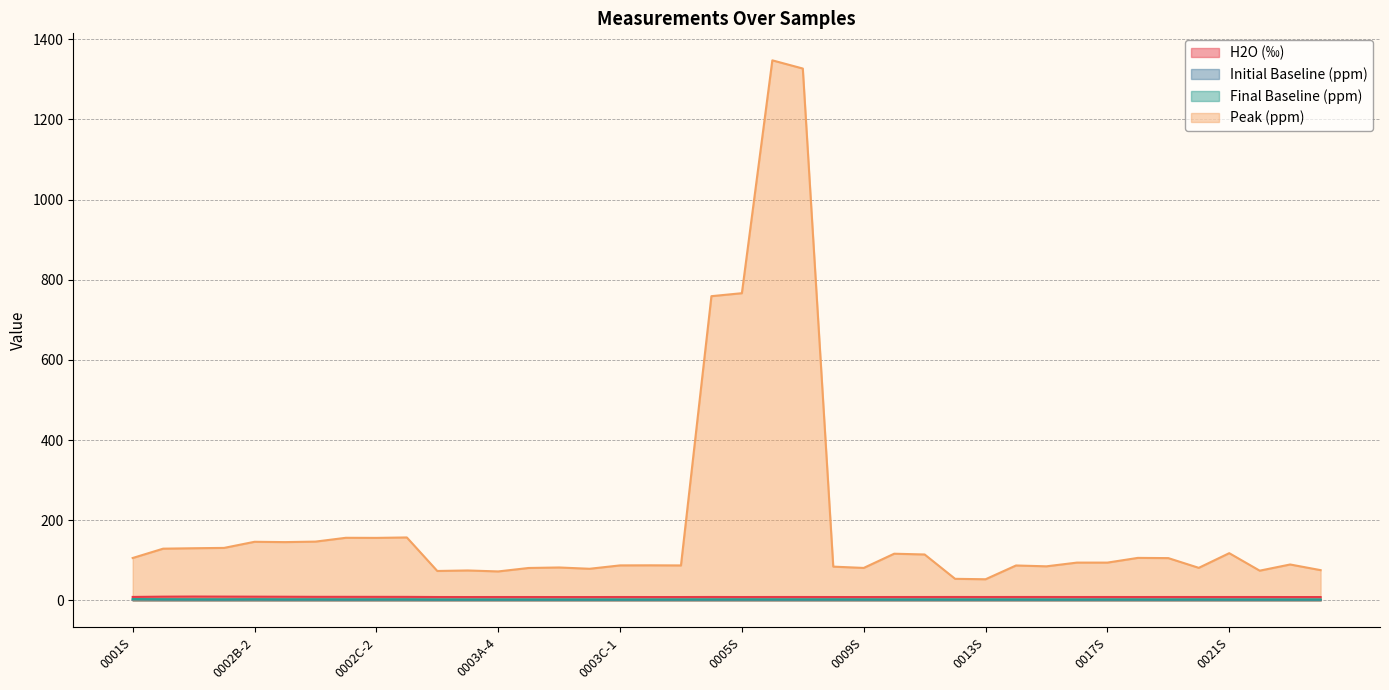

What is the difference between the maximum and second lowest values in the Final Baseline (ppm) series?

0.9